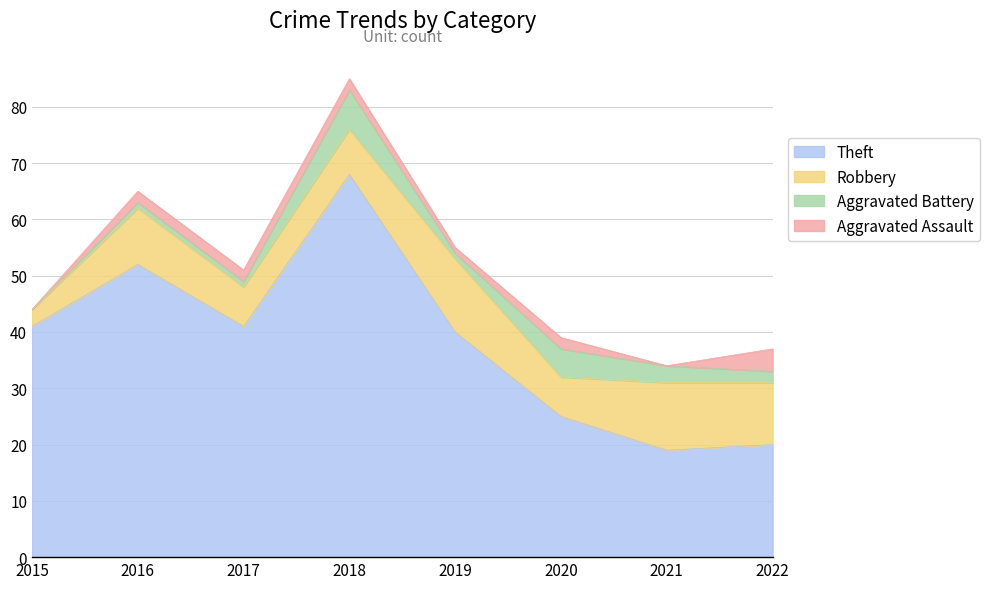

Reading left to right, transcribe all the data shown in this chart.

Theft: 41	52	41	68	40	25	19	20
Robbery: 3	10	7	8	13	7	12	11
Aggravated Battery: 0	1	1	7	1	5	3	2
Aggravated Assault: 0	2	2	2	1	2	0	4